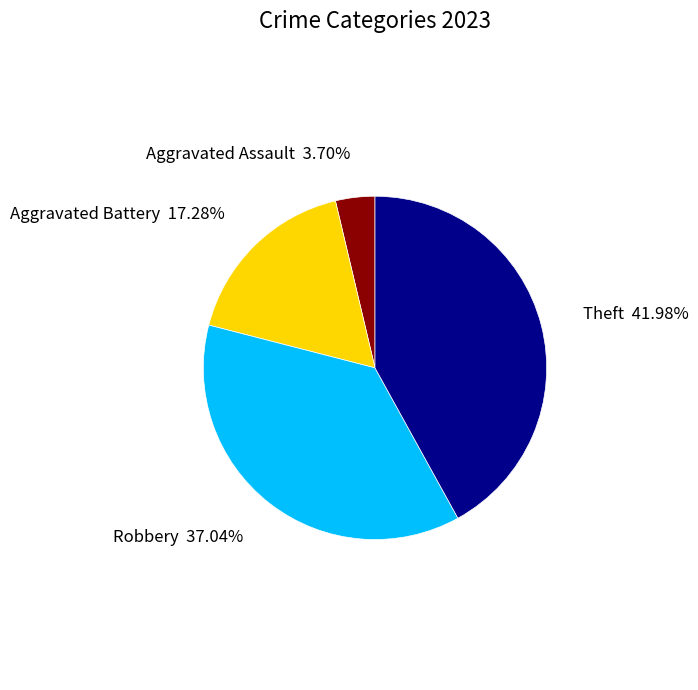

Is there a majority slice in this chart?

No